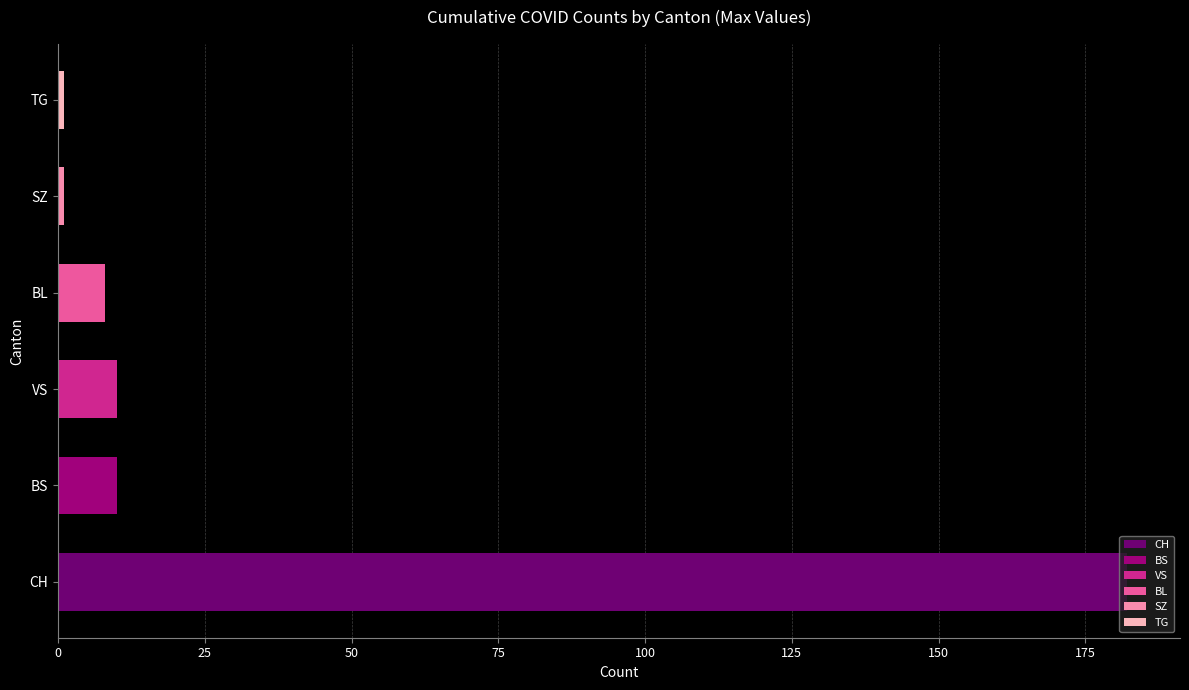

What is the sum of all values?

212